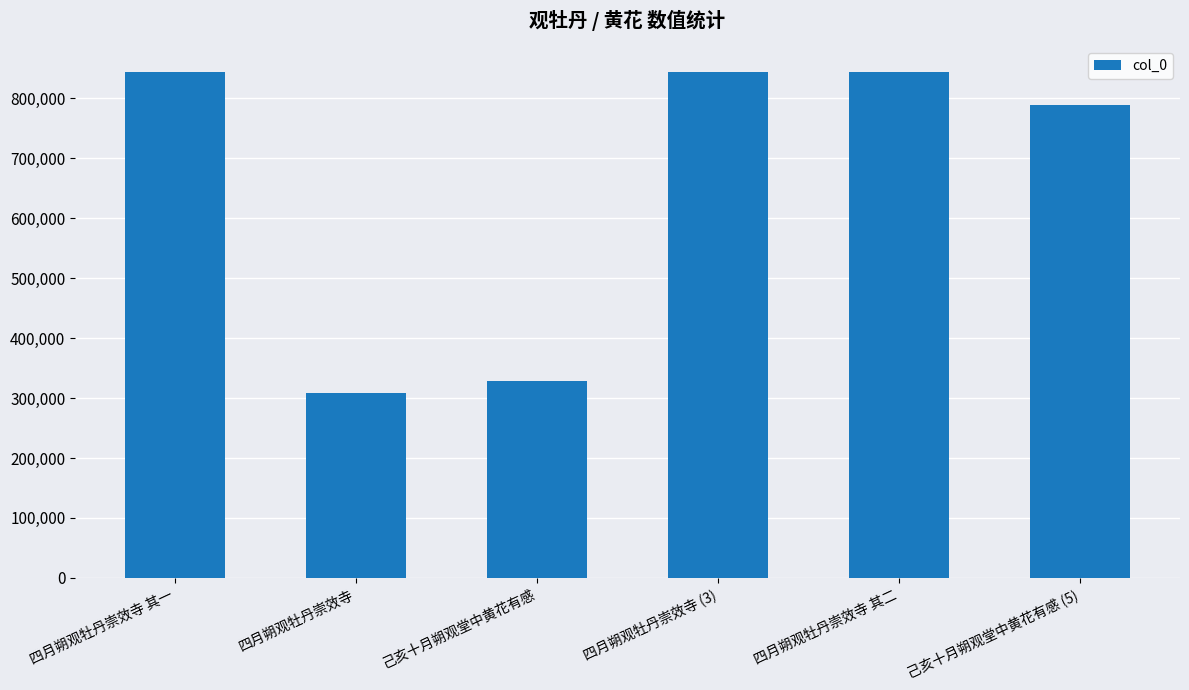

What position from the right is 四月朔观牡丹崇效寺?

5